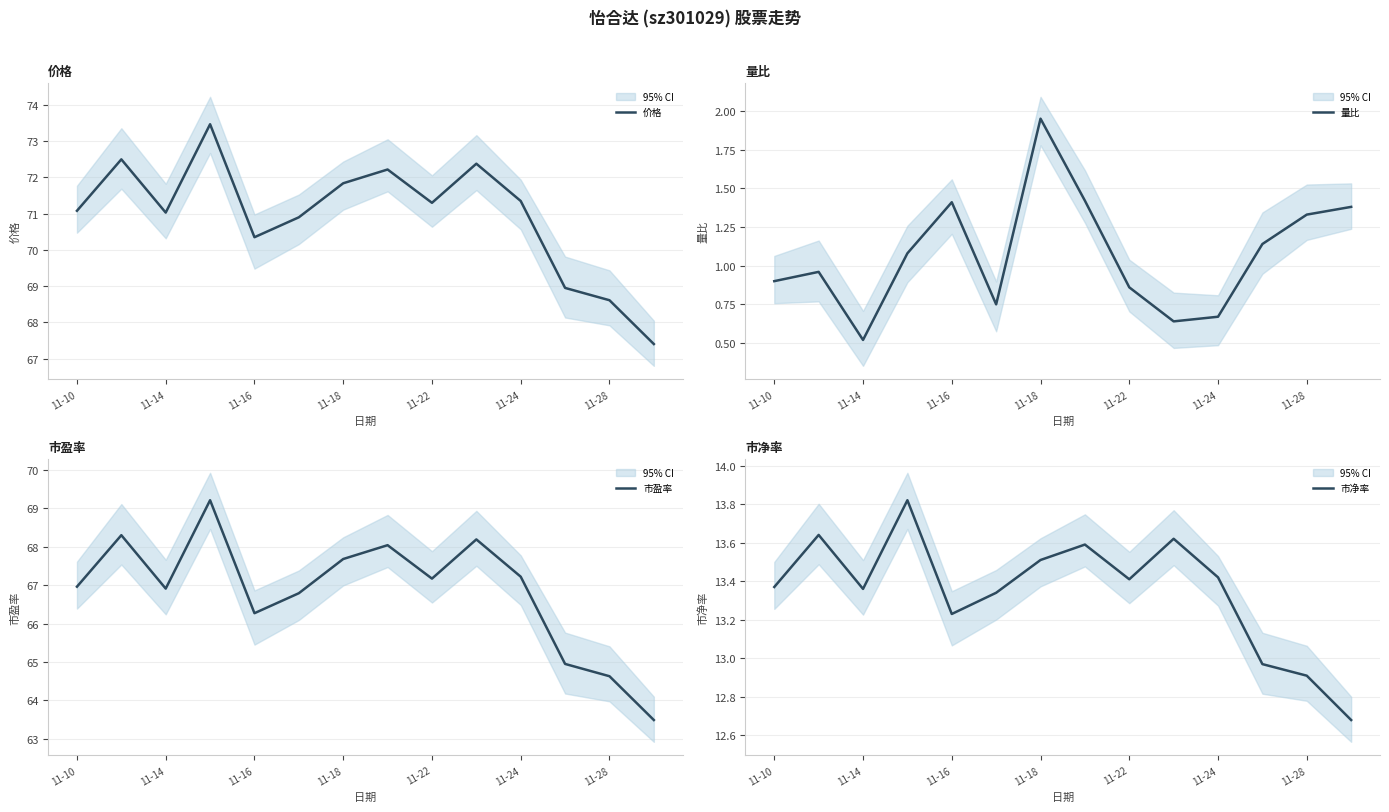

What is the difference between the maximum and minimum values in the 量比 series?

1.4